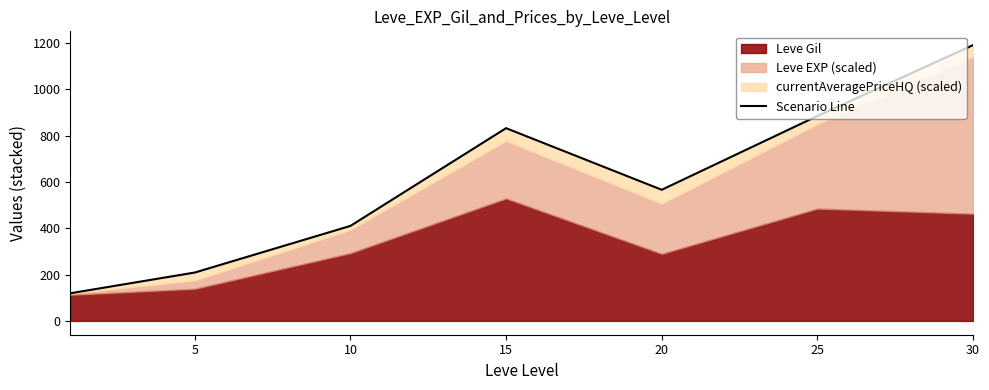

What is the sum of all values?

4210.9